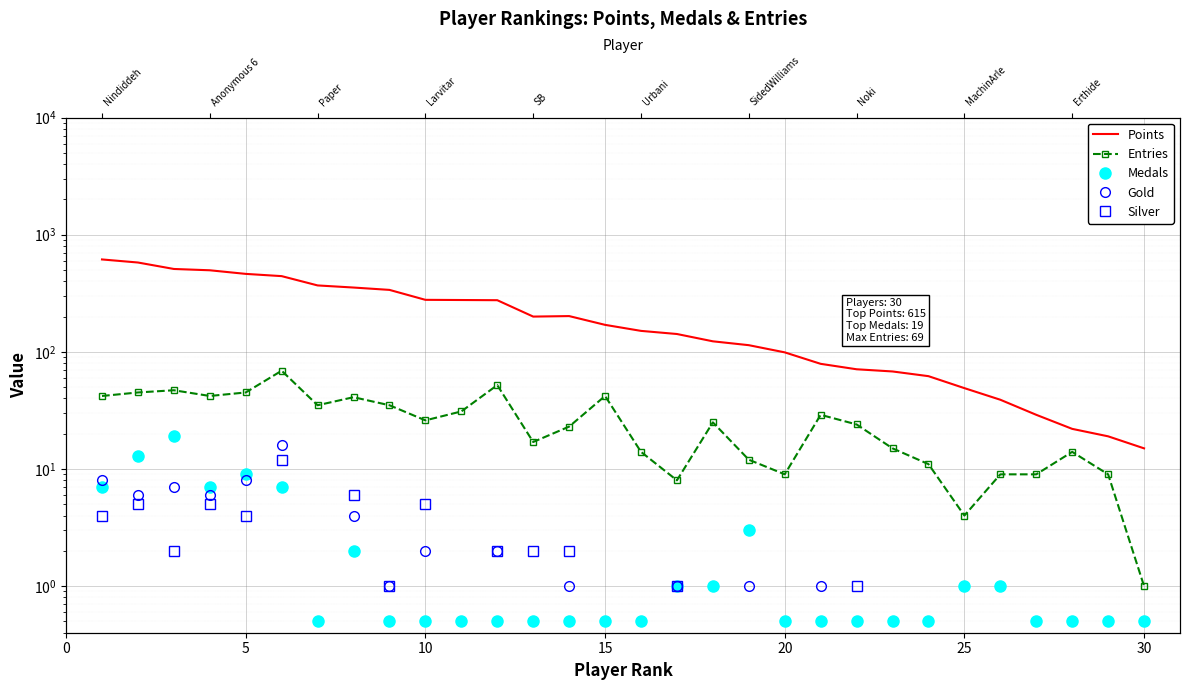

The value of Medals at Pancakez is 0.7. True or false?

False